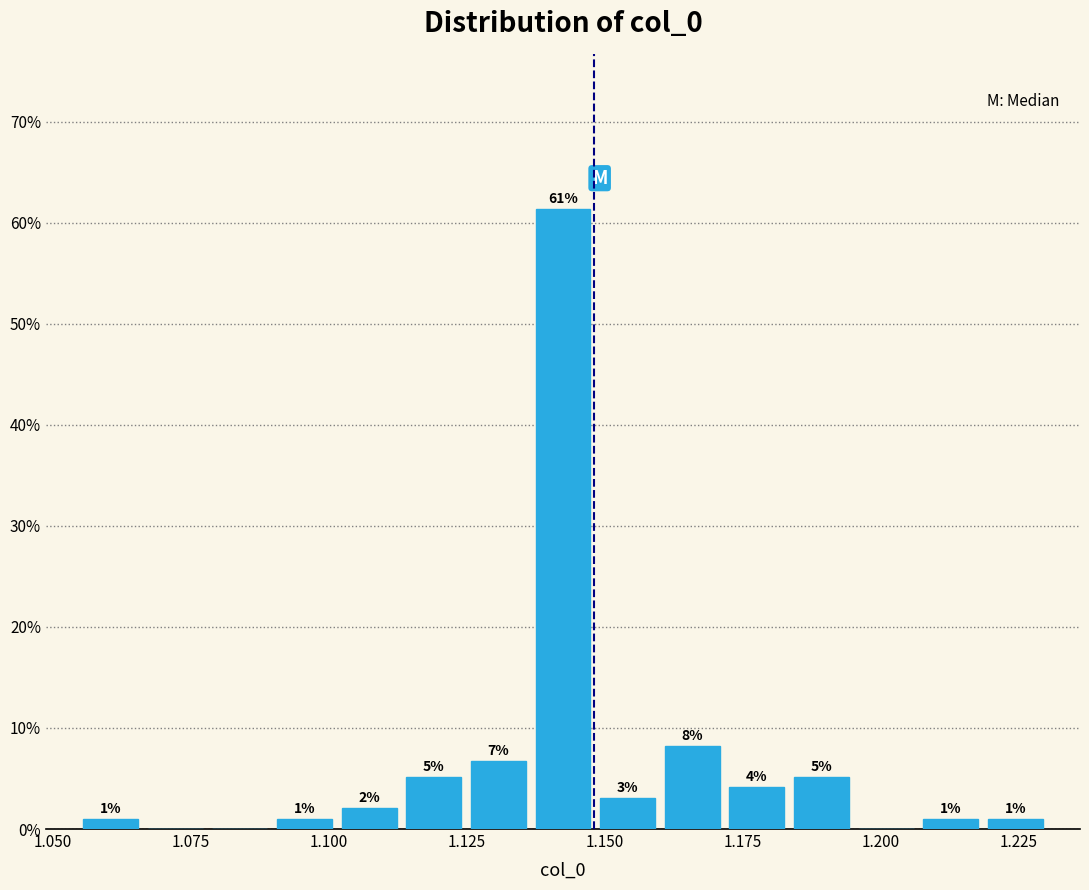

Around what value on the x-axis is the tallest bar? Give the approximate position of its centre, as read against the axis.

1.140